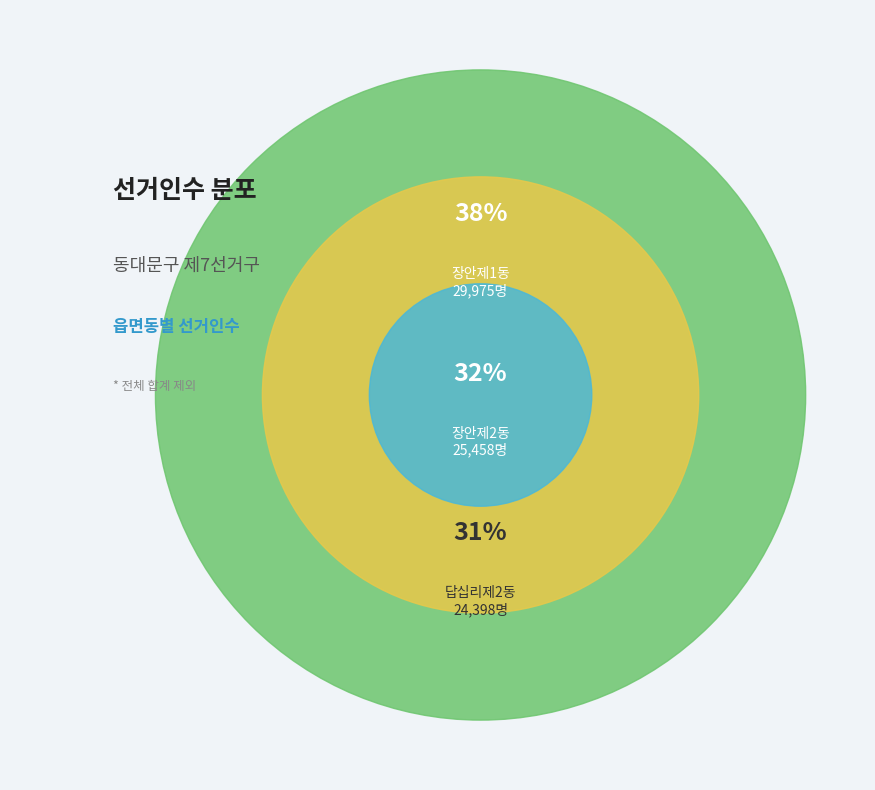

Is the sum of 장안제2동 and 장안제1동 greater than half?

Yes